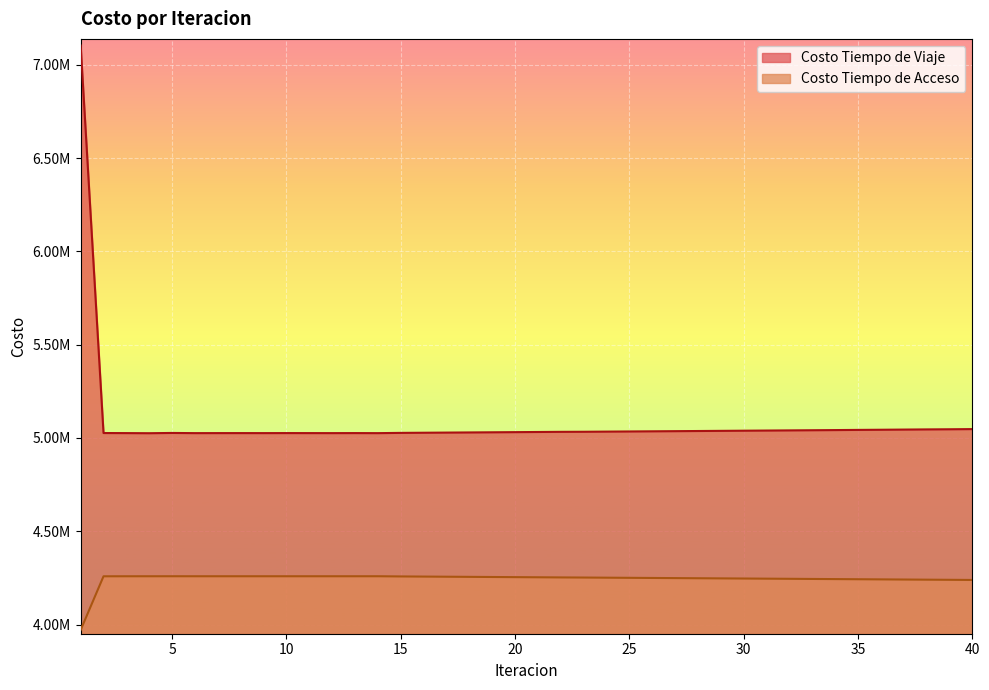

What are all the series names shown in the legend?

Costo Tiempo de Viaje, Costo Tiempo de Acceso